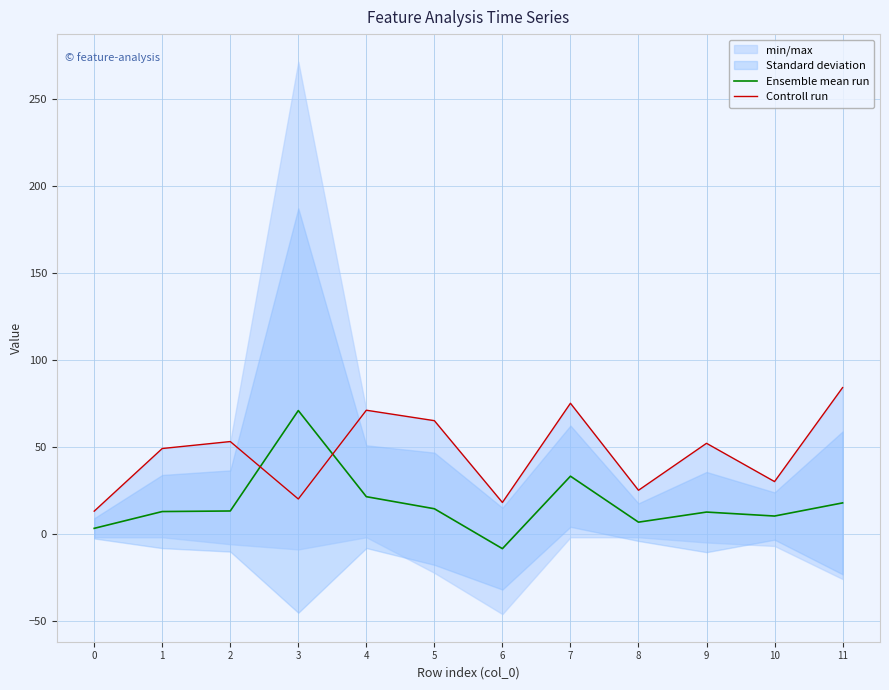

What is the minimum value for Ensemble mean run?

-8.5